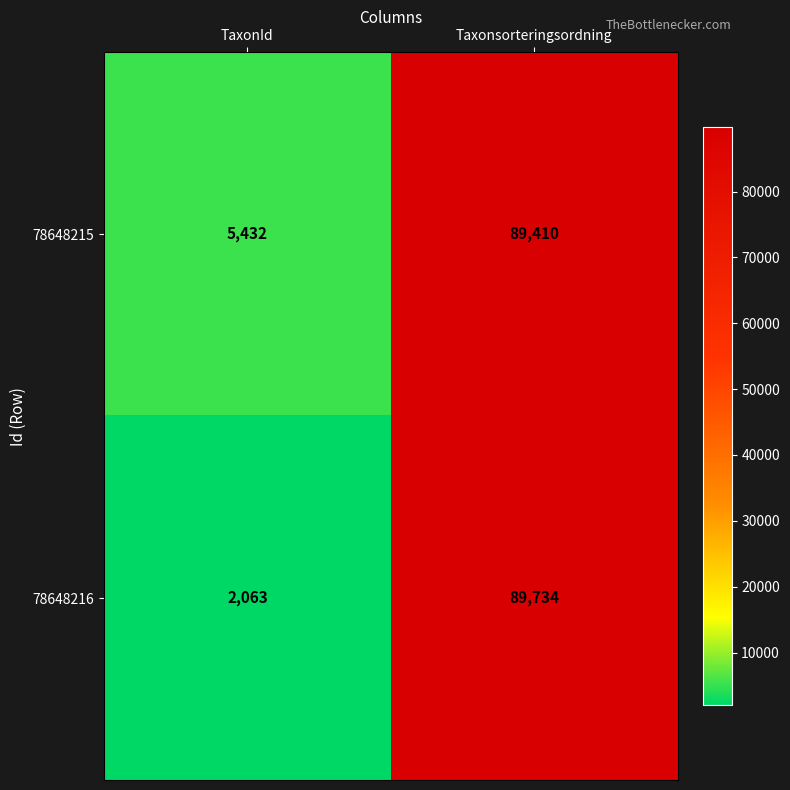

Reading left to right, what are all the values shown in this chart?

78648215: 5432	89410
78648216: 2063	89734